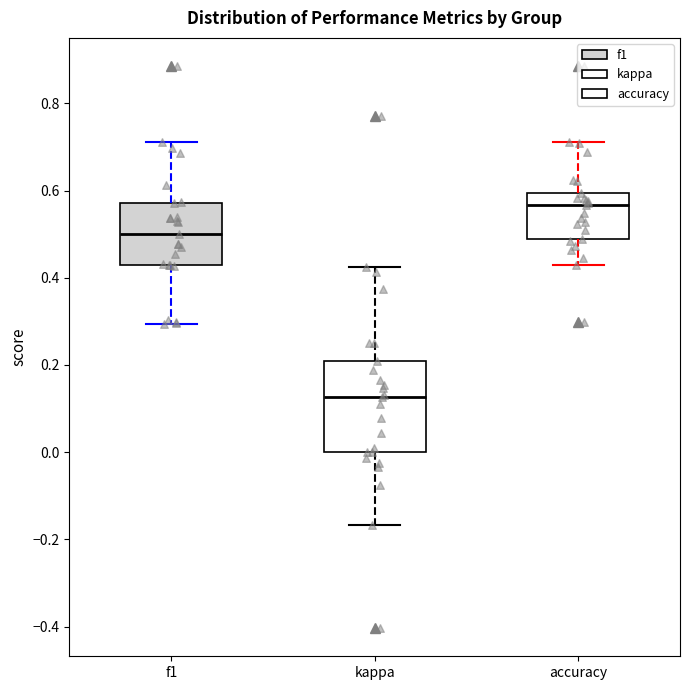

Where is the upper edge of the box for f1 on the y-axis? The values are not printed on the chart, so give them approximately, as read against the axis.

0.58